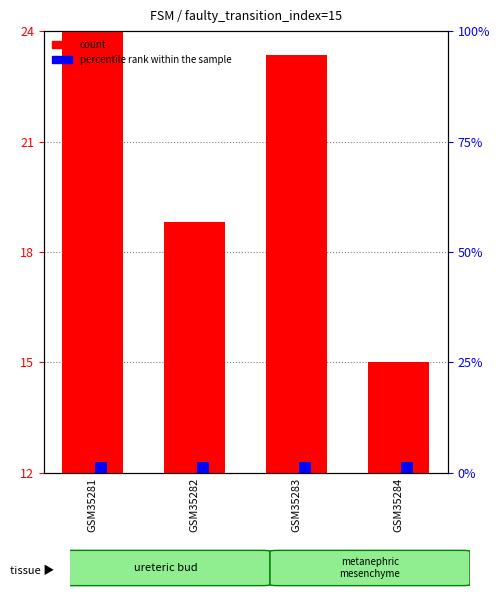

At which category is the sum across all series the highest?

GSM35281